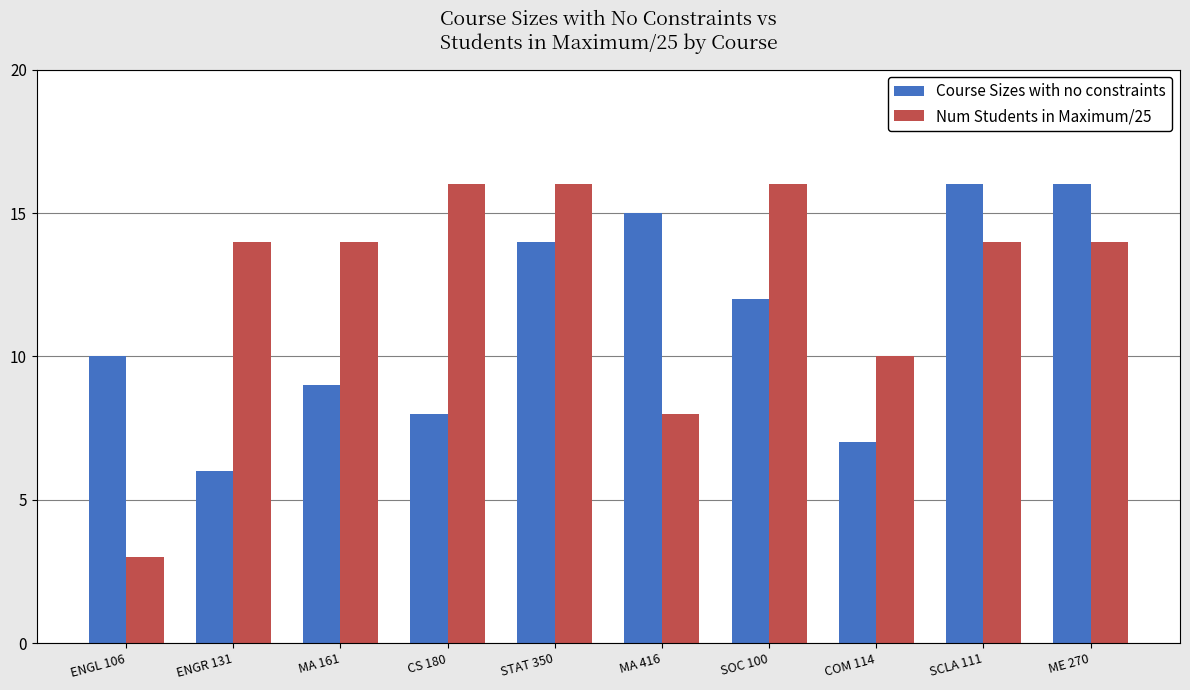

Reading left to right, transcribe all the data shown in this chart.

Course Sizes with no constraints: 10	6	9	8	14	15	12	7	16	16
Num Students in Maximum/25: 3	14	14	16	16	8	16	10	14	14